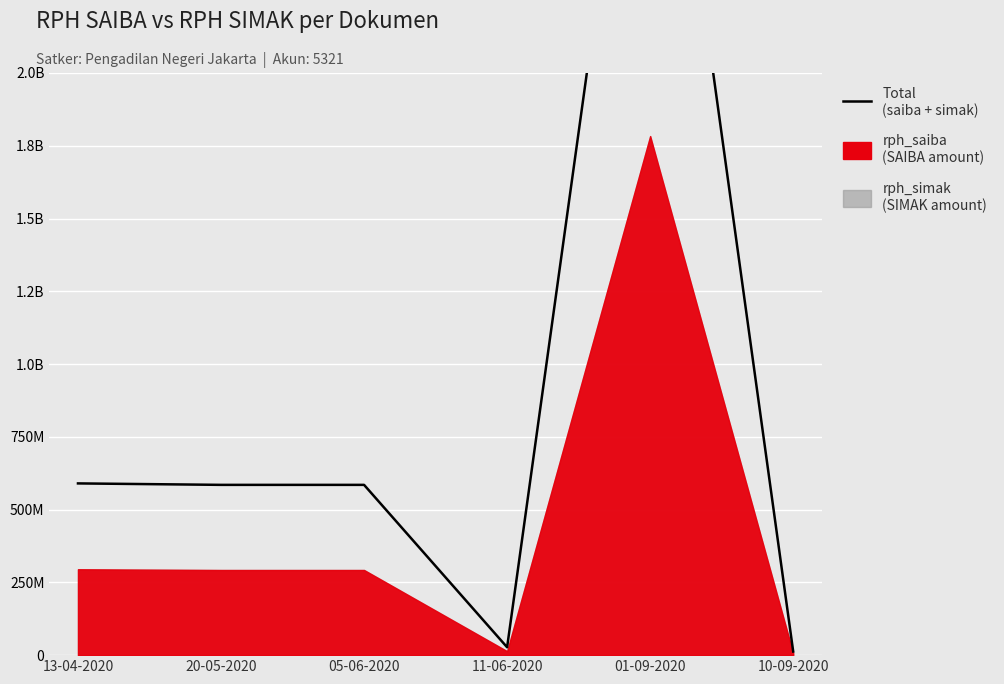

What value does the data have at 13-04-2020, to the nearest 100?

590000000